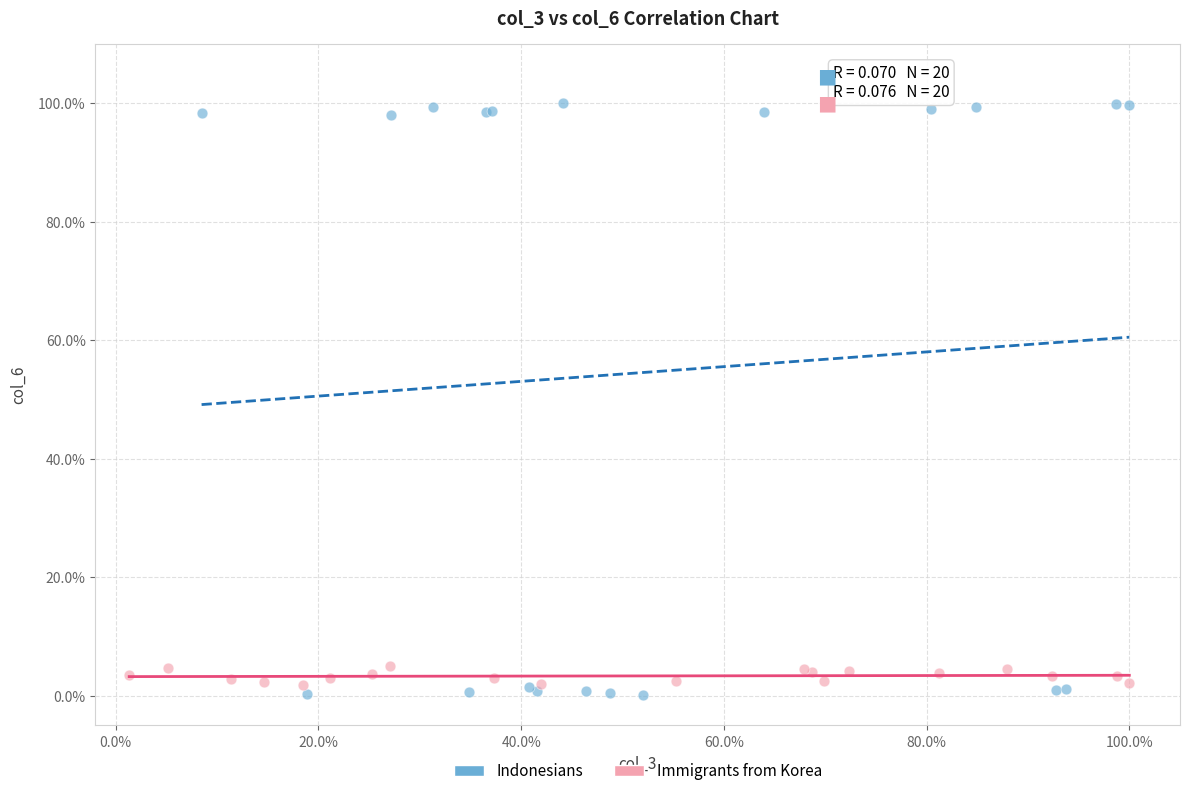

Which series reaches the maximum Y coordinate?

Indonesians